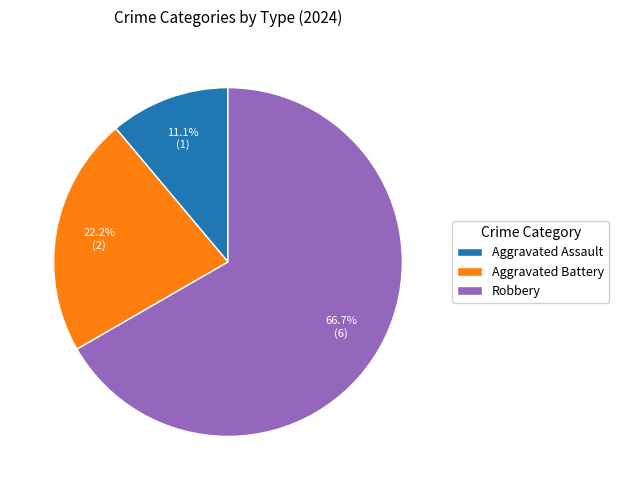

How much of the chart is everything except Aggravated Assault?

88.9%